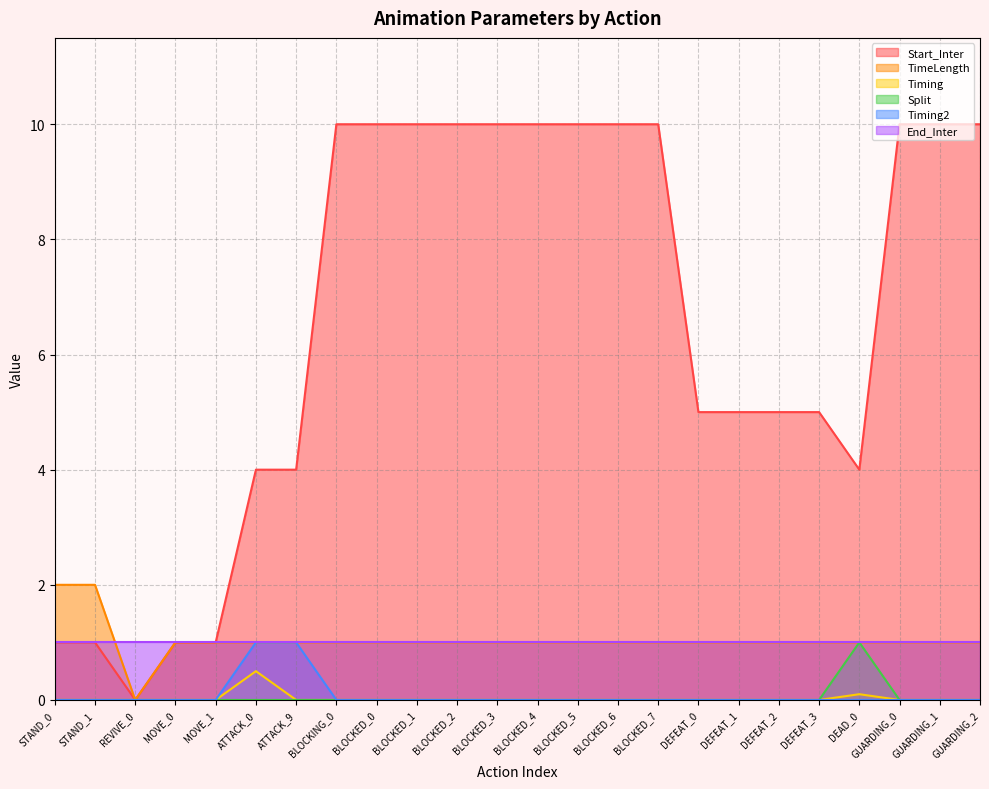

What position from the left is ATTACK_9?

7